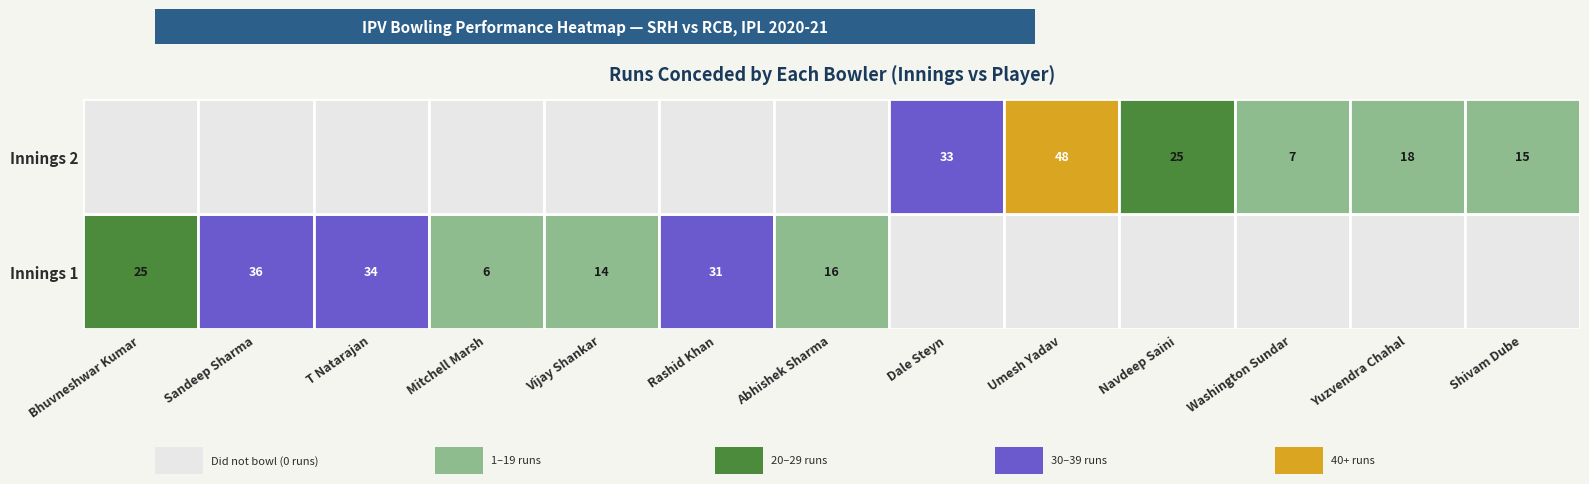

What is the average value of the Dale Steyn series?

16